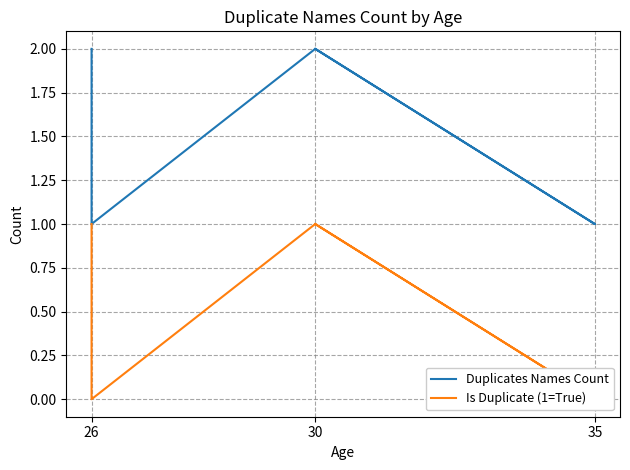

Is it true that Is Duplicate (1=True) equals -1 at 35?

False